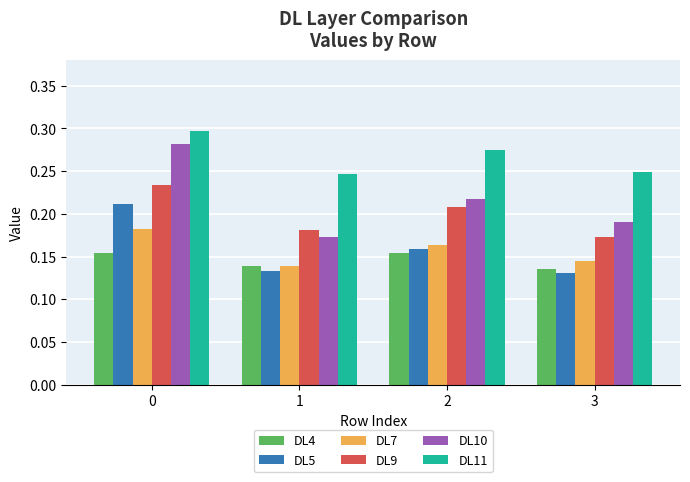

Is it true that DL10 equals 0.1 at 3?

False